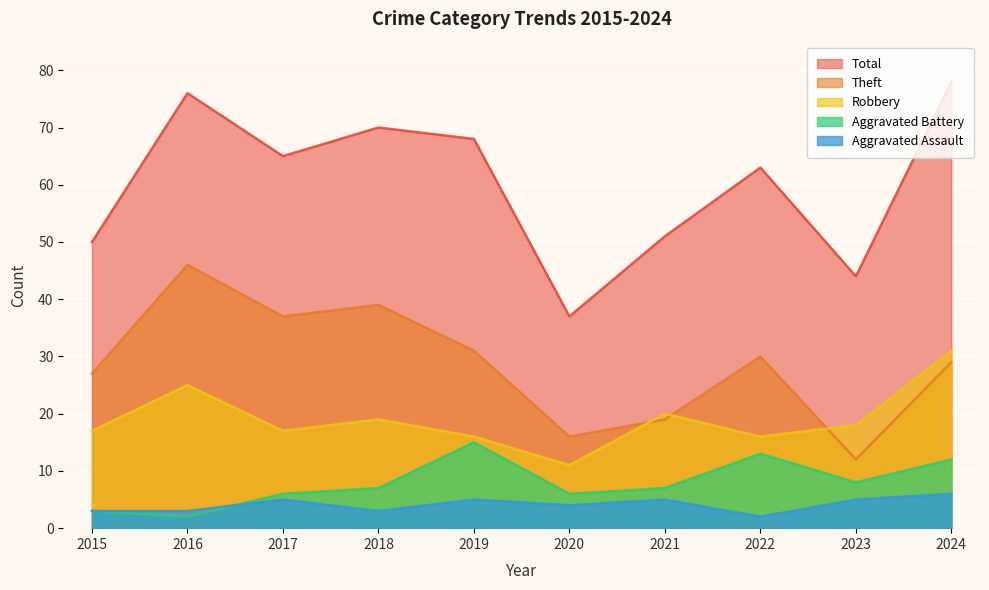

How many interior local valleys does the Robbery series have?

3